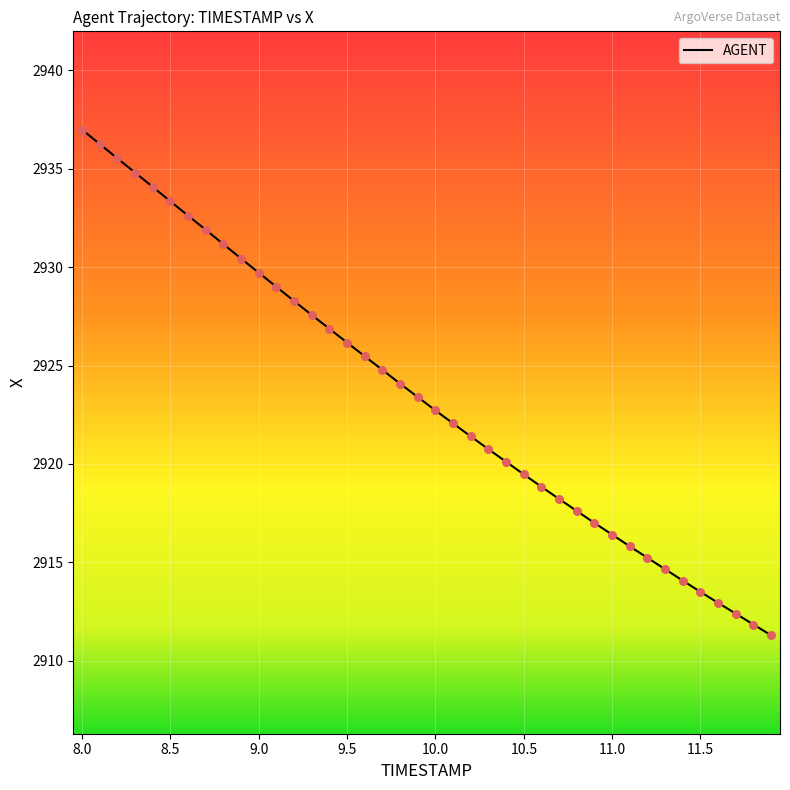

What is the smallest value displayed?

2911.3